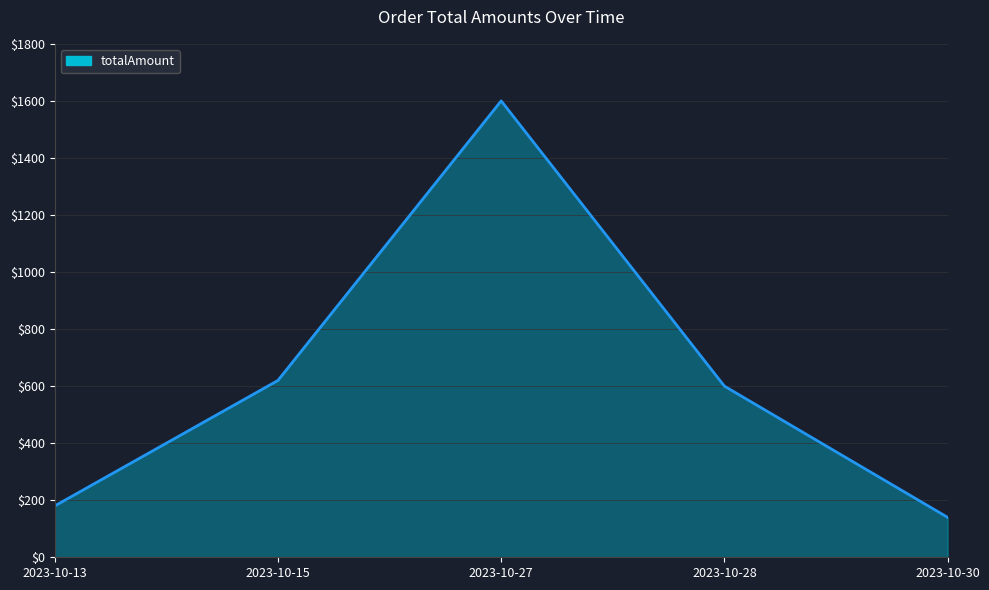

Approximately how many times larger is the value at 2023-10-15 compared to 2023-10-27?

0.4